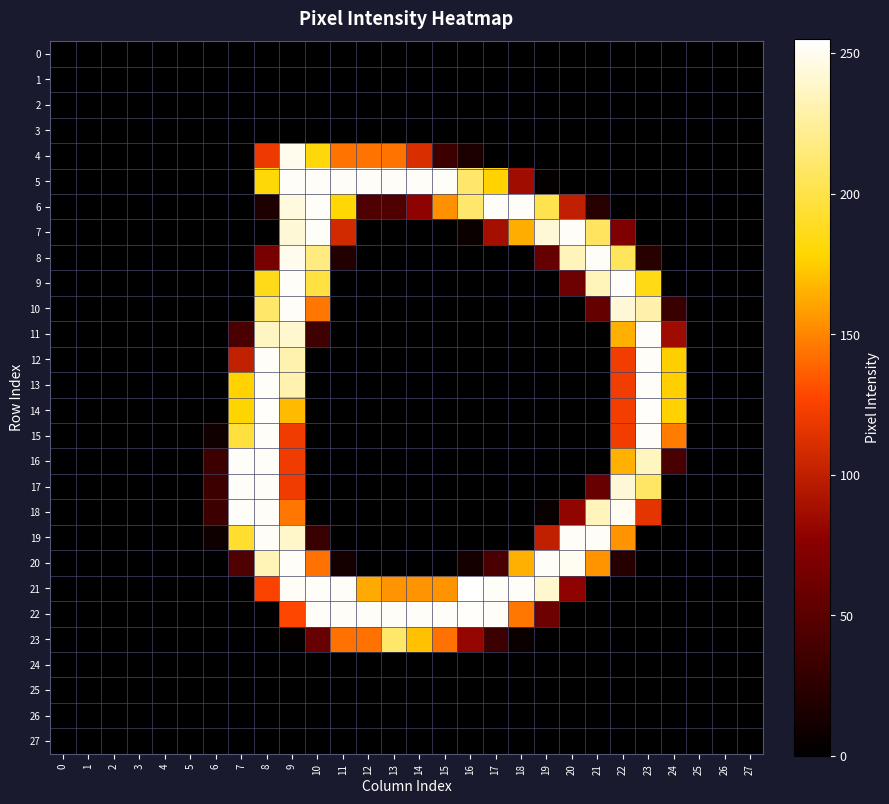

Which series has the largest range (max minus min)?

21